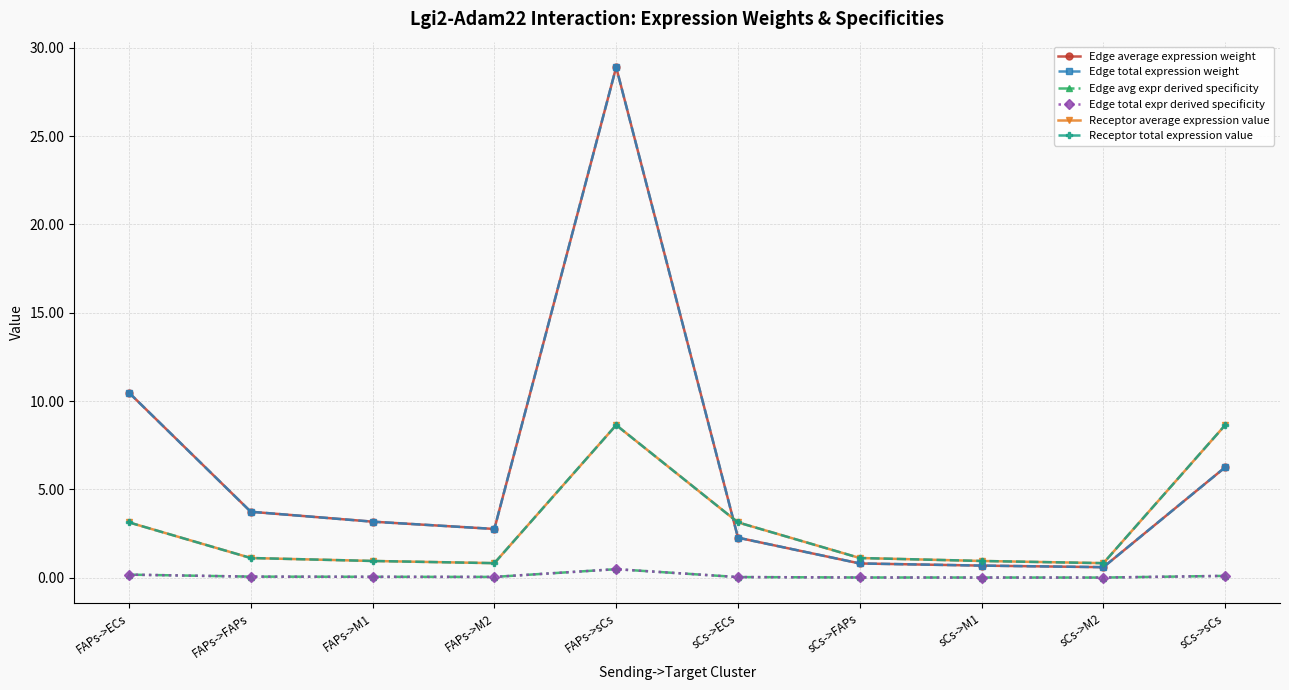

Is this an area chart (filled region under the line)?

No